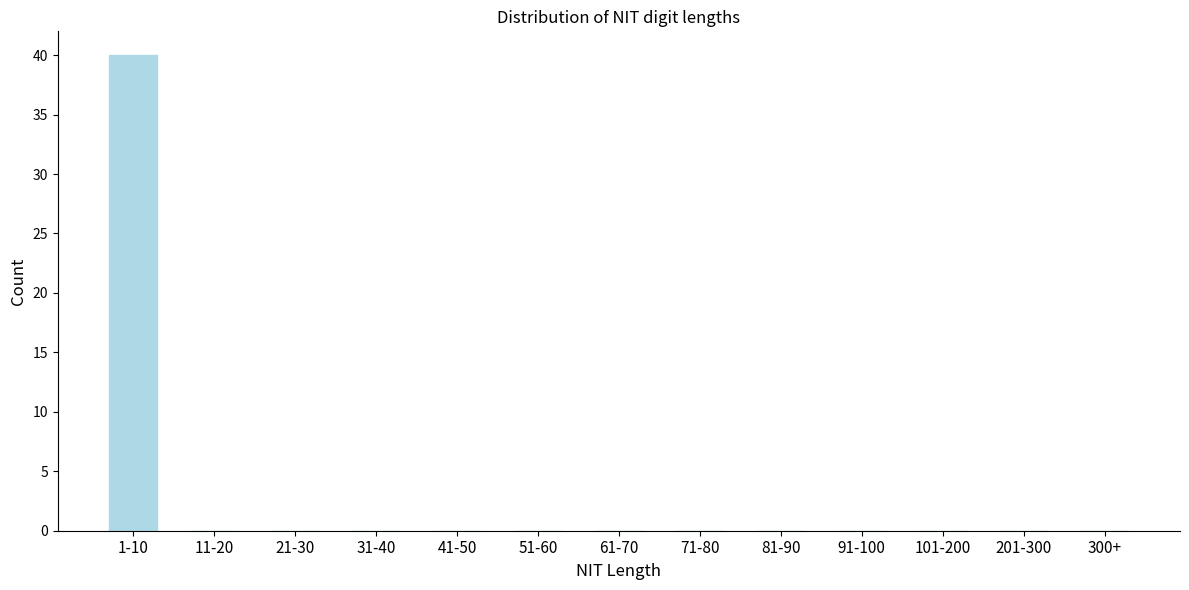

Reading right to left, extract all data points from this chart.

300+=0	201-300=0	101-200=0	91-100=0	81-90=0	71-80=0	61-70=0	51-60=0	41-50=0	31-40=0	21-30=0	11-20=0	1-10=40